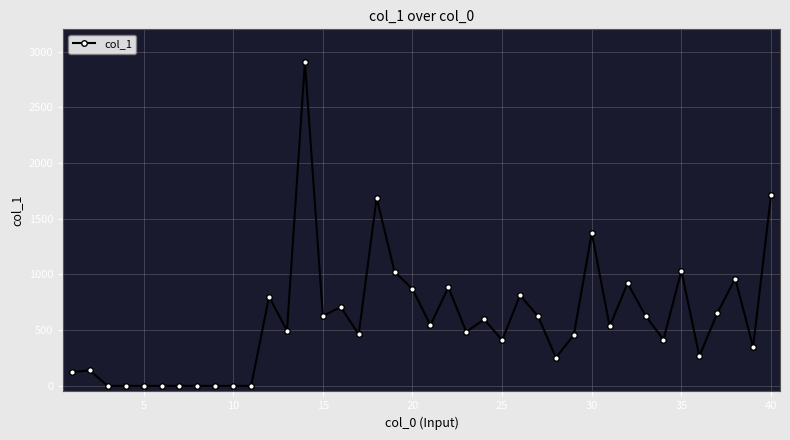

What is the maximum value shown in the chart?

2910